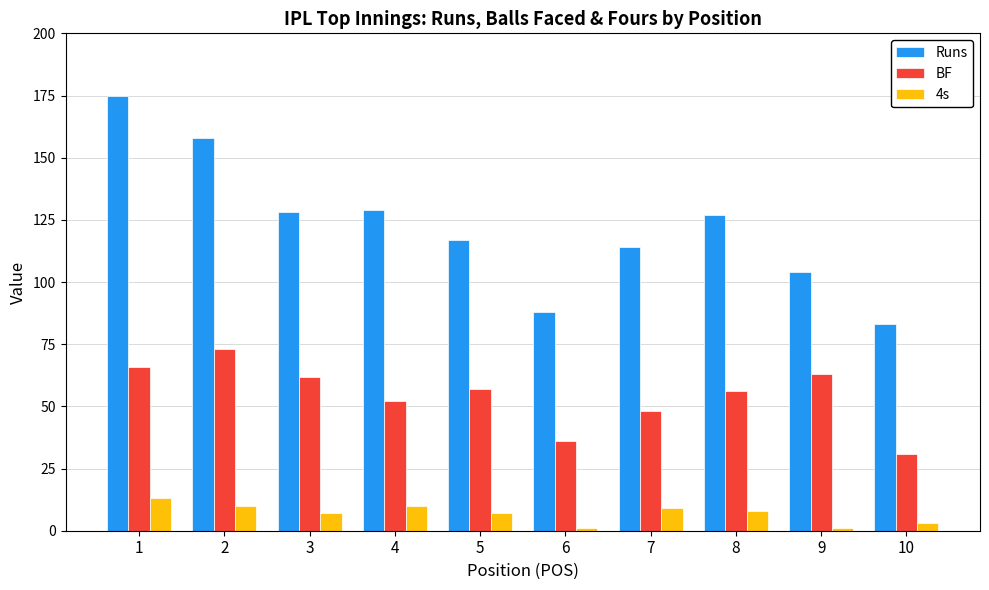

Which label corresponds to the largest value in the chart?

1